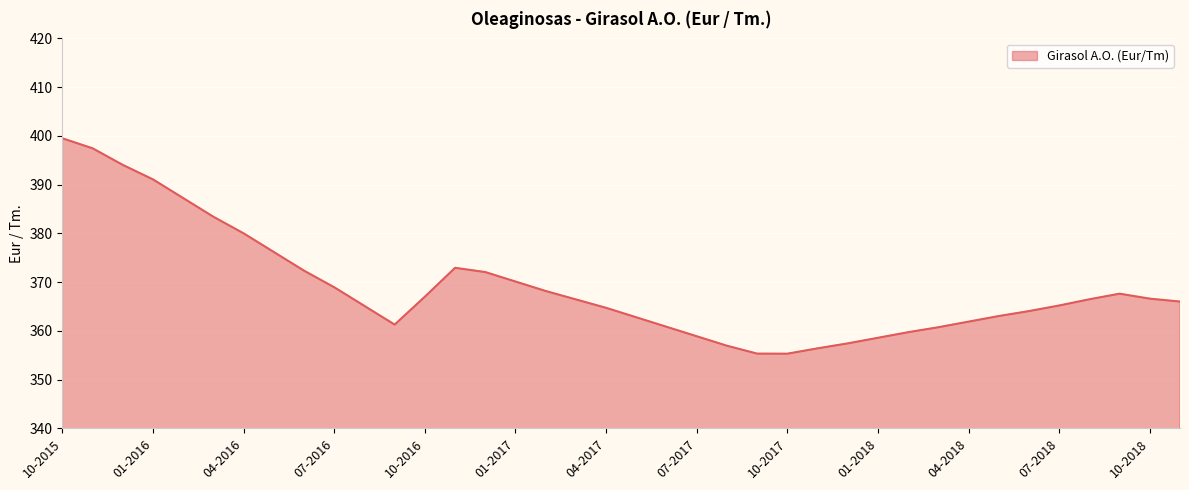

What is the minimum value shown in the chart?

355.3